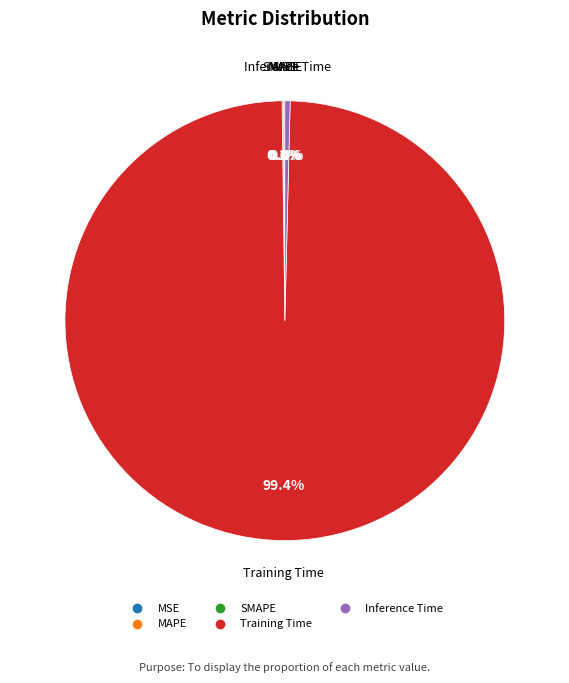

Which category has the biggest portion of the pie?

Training Time